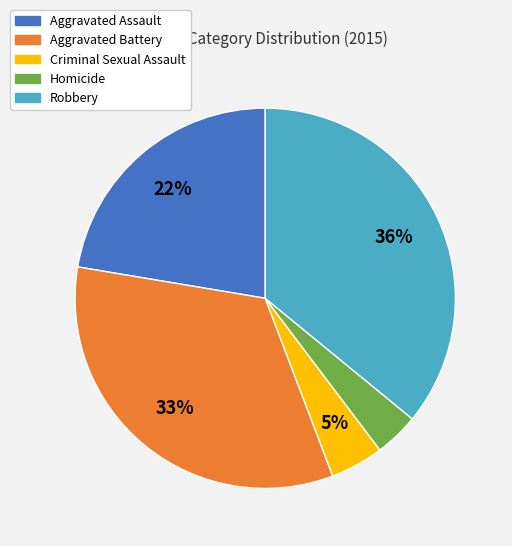

True or false: Aggravated Assault accounts for 22% of the total.

True